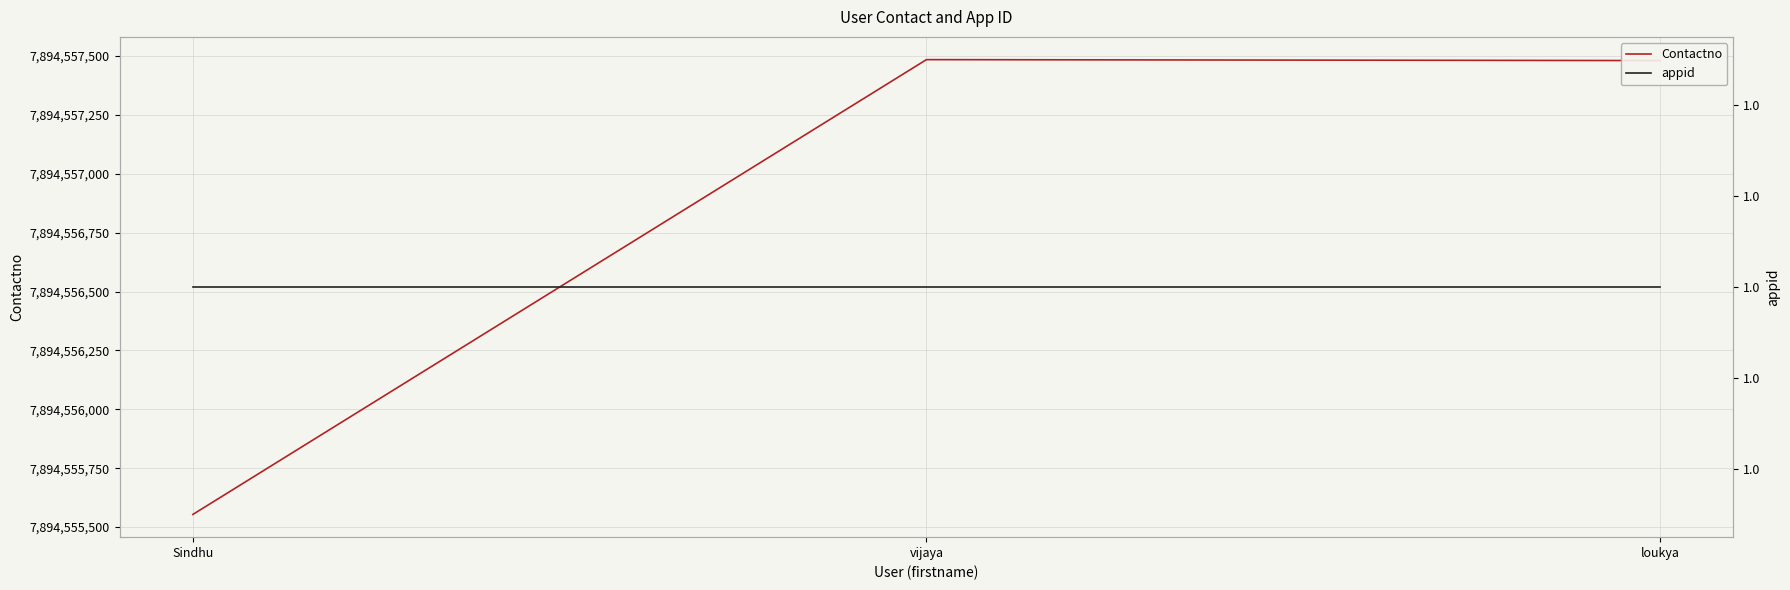

What is the sum of all Contactno values?

23683670520